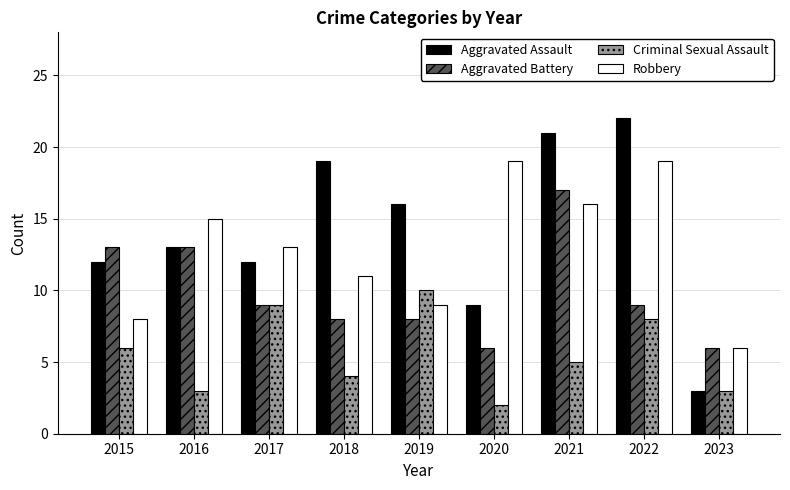

What is the value of the Aggravated Assault bar at the 2nd from the left?

13